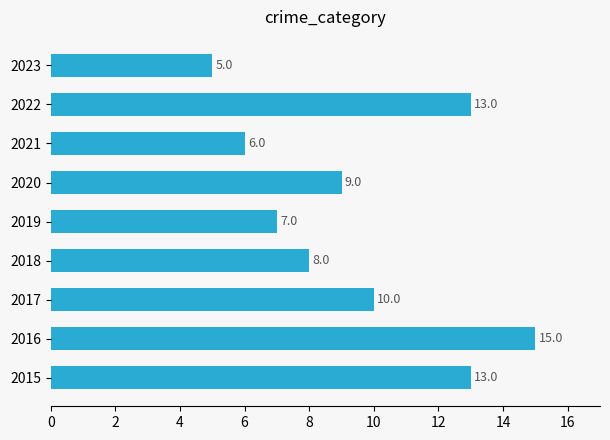

At which label is the value closest to 10?

2017